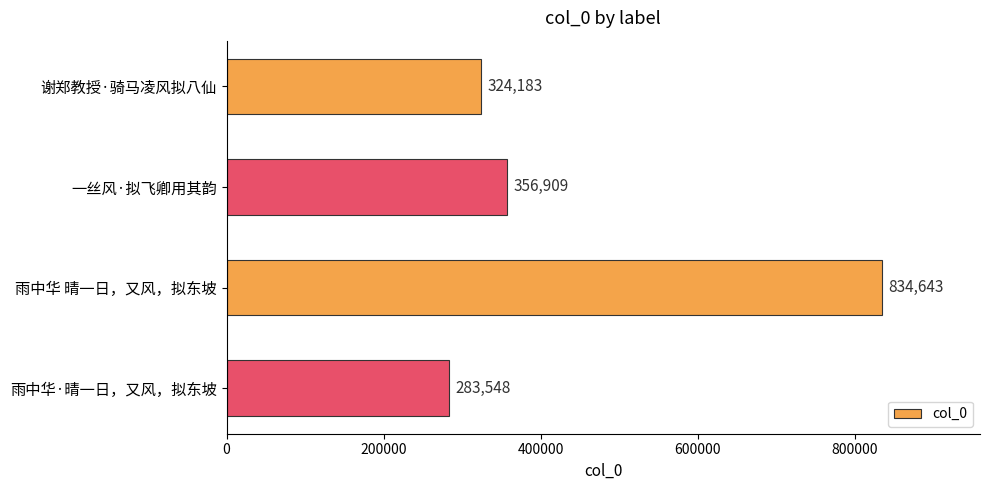

What is the approximate value at 雨中华 晴一日，又风，拟东坡?

834643